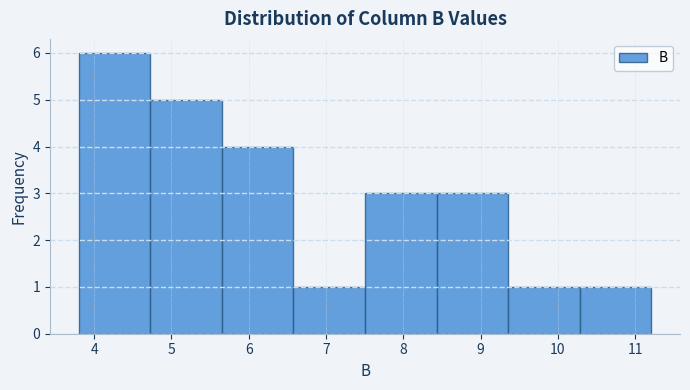

Reading left to right, transcribe this chart: for each bar, give the range it covers on the x-axis and its height. Neither the bar edges nor the heights are printed on the chart, so give them approximately, as read against the axes.

3.8 to 4.7: 6
4.7 to 5.7: 5
5.7 to 6.6: 4
6.6 to 7.5: 1
7.5 to 8.4: 3
8.4 to 9.4: 3
9.4 to 10.3: 1
10.3 to 11.2: 1